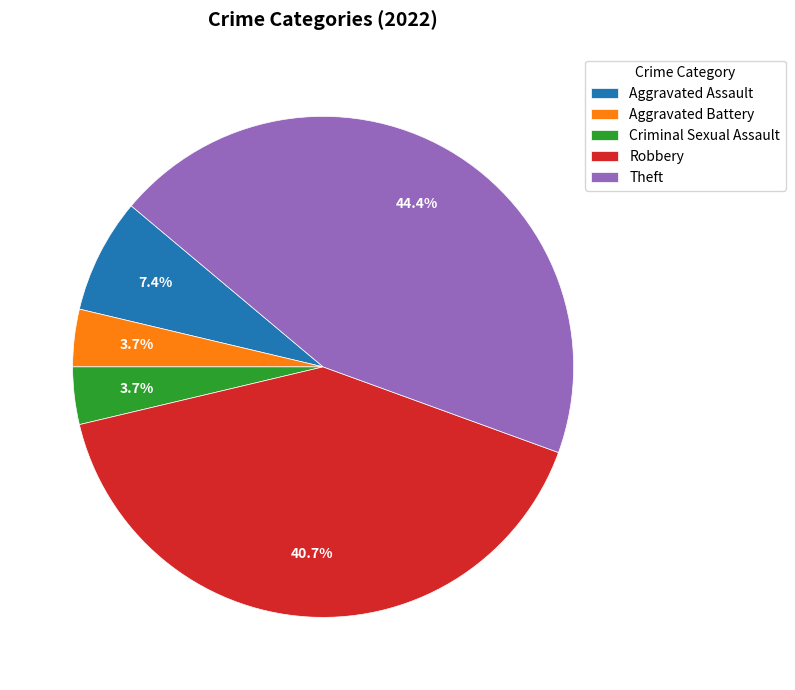

Which category has the biggest portion of the pie?

Theft